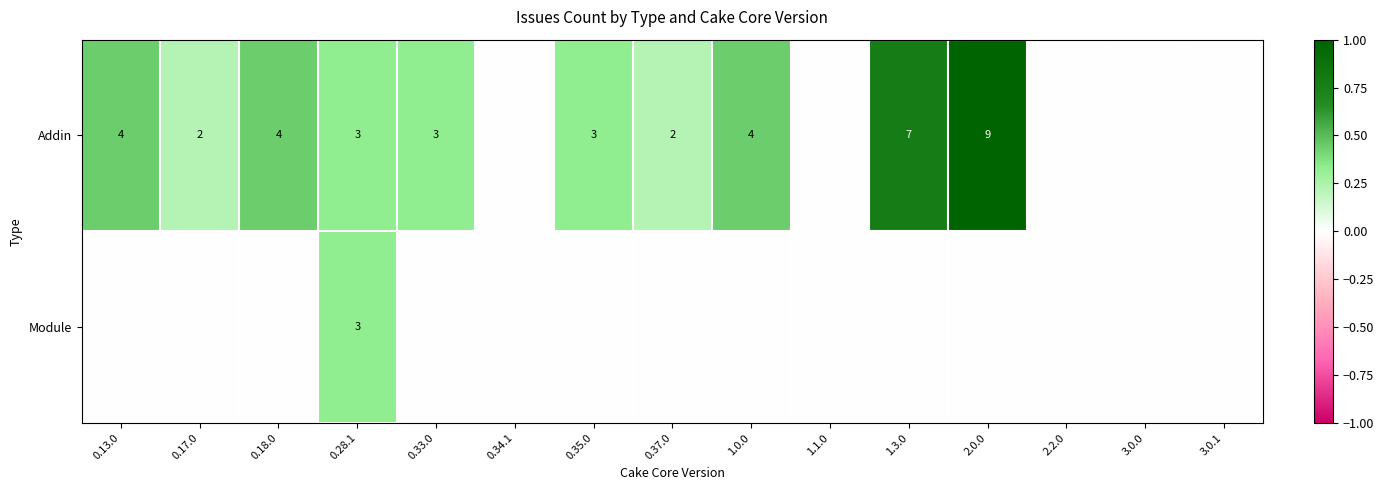

True or false: Module has a value of 3 at 0.28.1.

True